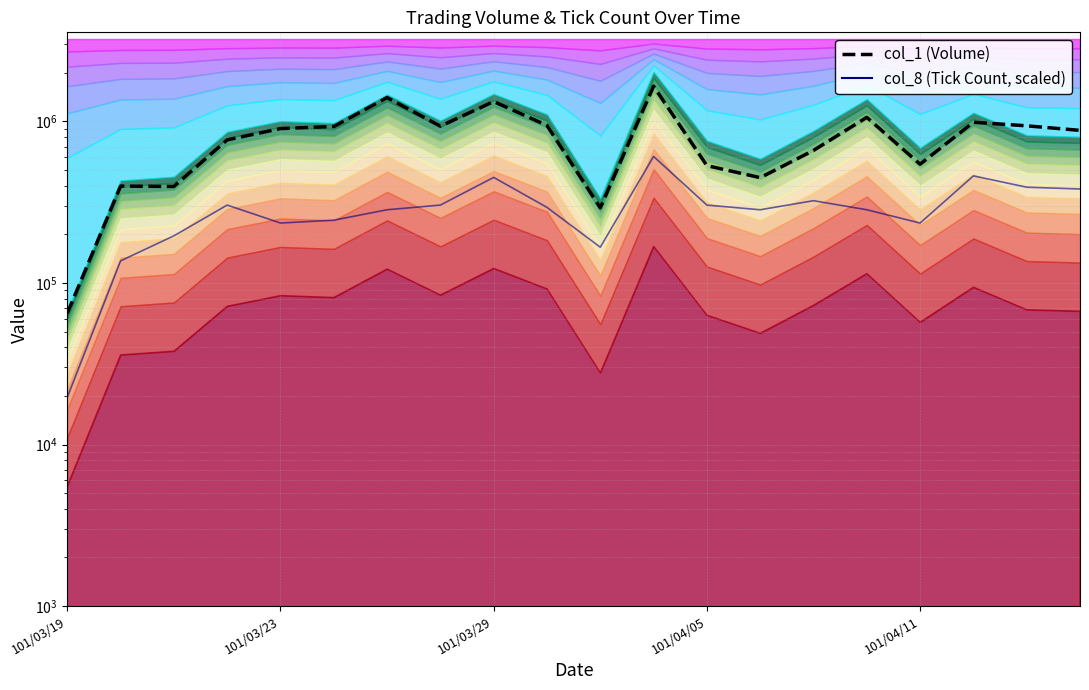

How many data points does each series have?

20